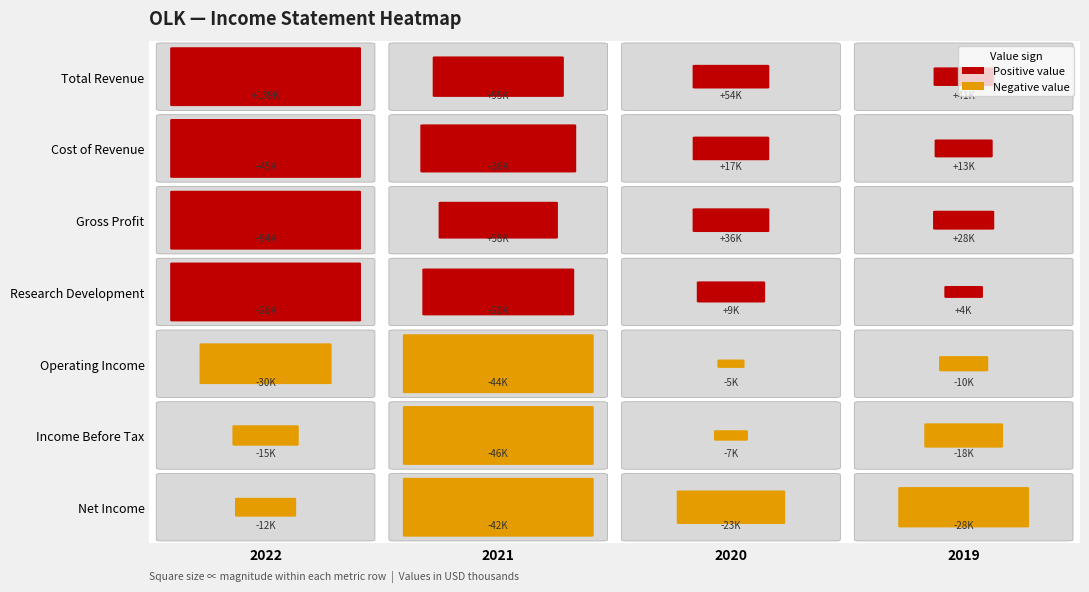

Which series has the largest range (max minus min)?

Total Revenue